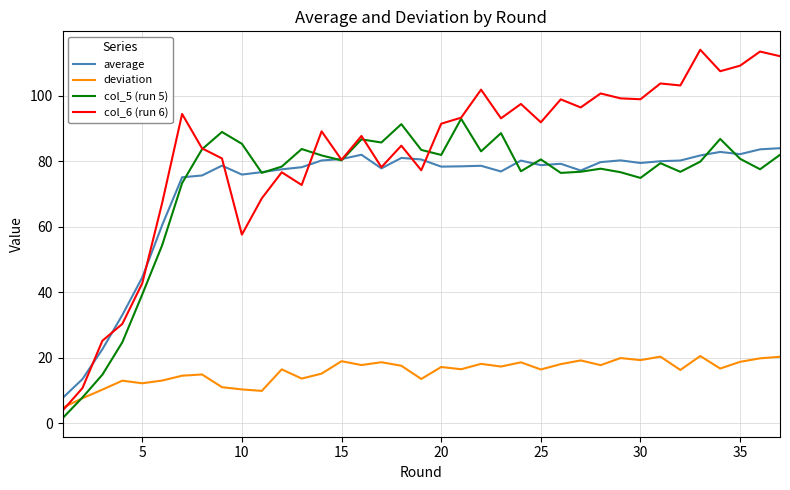

True or false: average and deviation intersect in this chart.

False